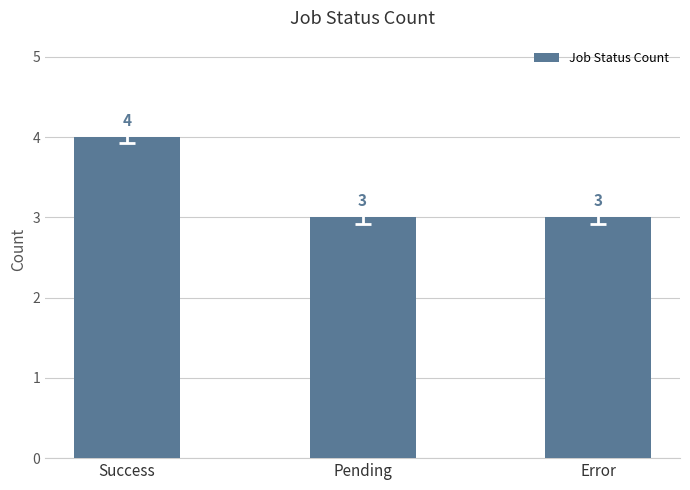

How many values are between 3 and 4?

3